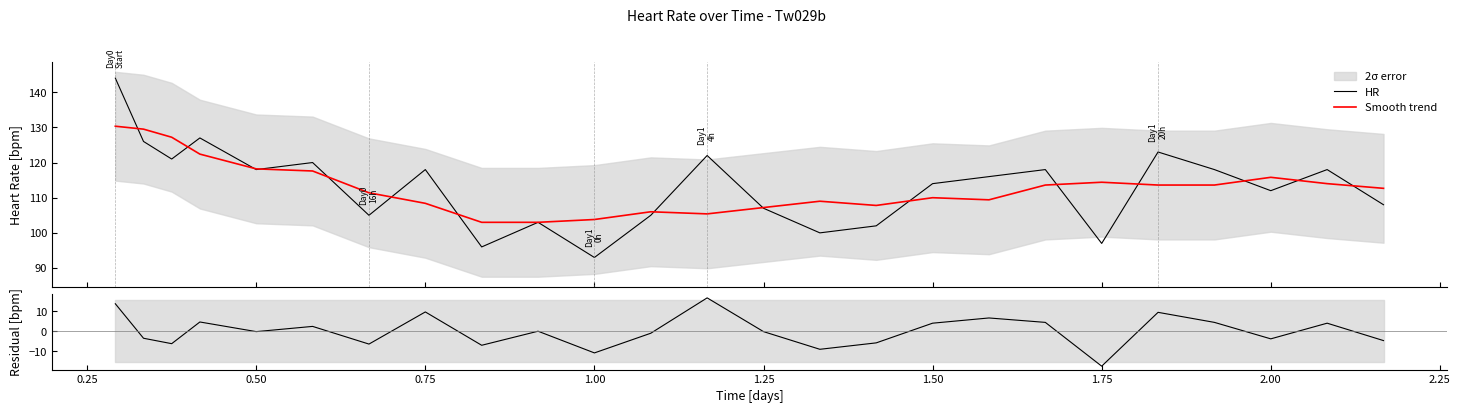

What is the minimum value for Smooth trend?

103.0